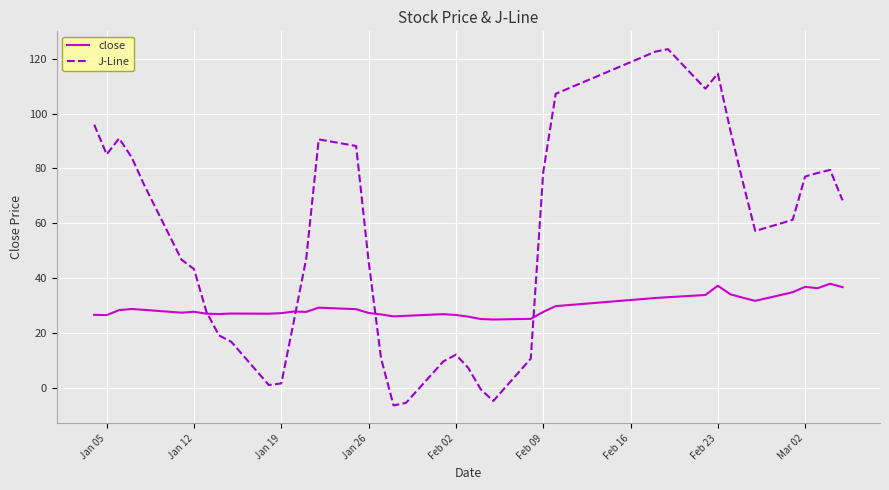

True or false: J-Line has more than 1 interior local peaks.

True